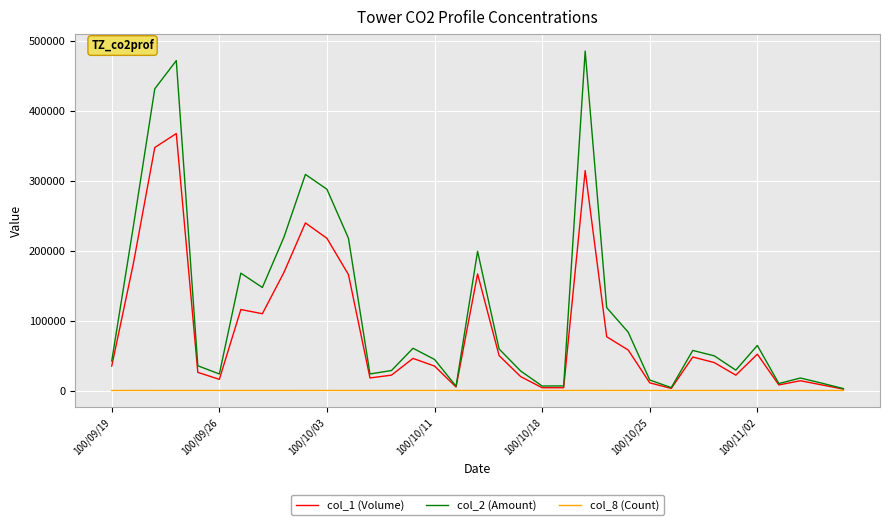

Rank the series by their maximum value, from highest to lowest.

col_2 (Amount), col_1 (Volume), col_8 (Count)